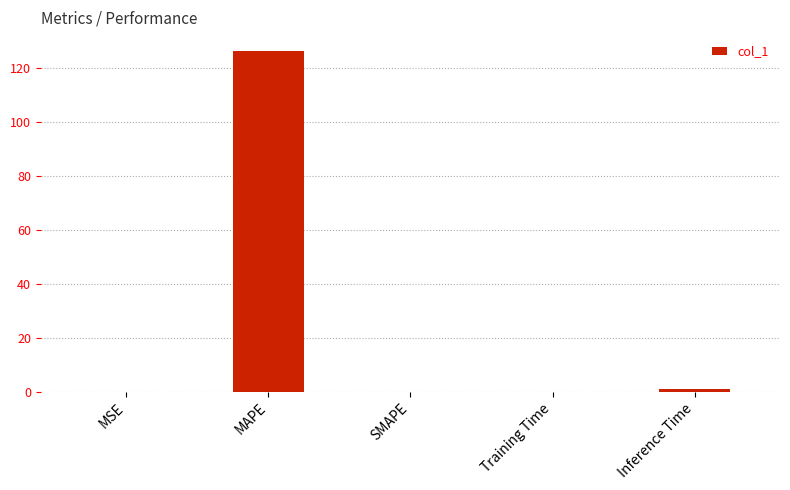

What is the maximum value shown in the chart?

126.1